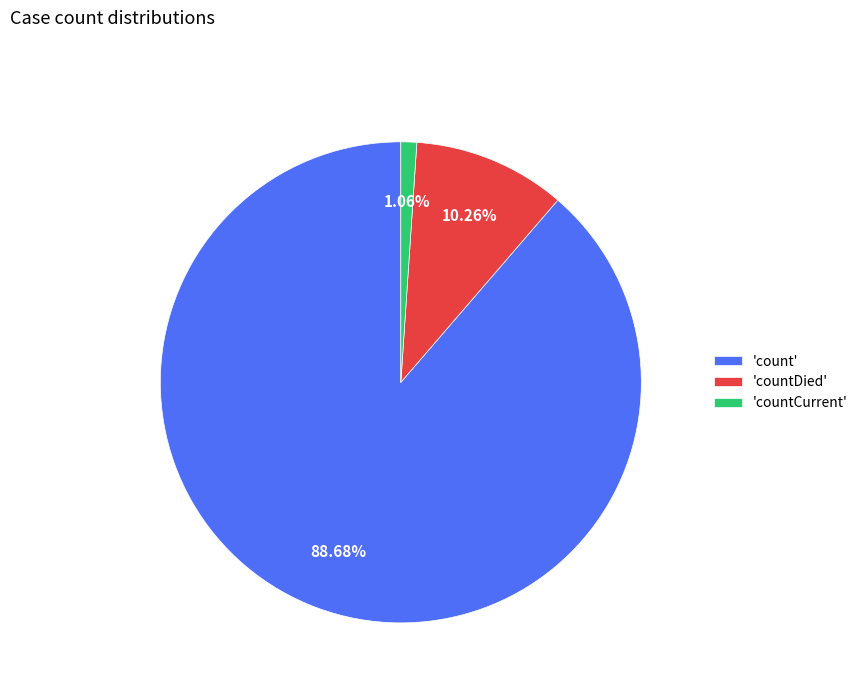

Count the number of slices in the pie.

3